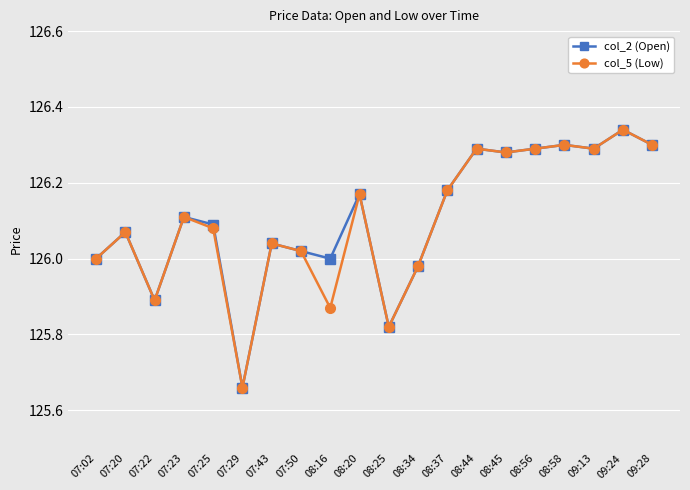

What position from the right is 08:58?

4